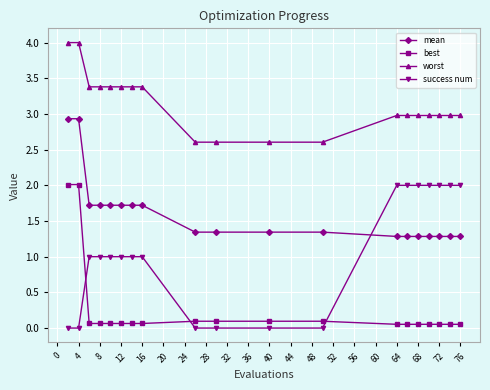

True or false: best and mean intersect in this chart.

False